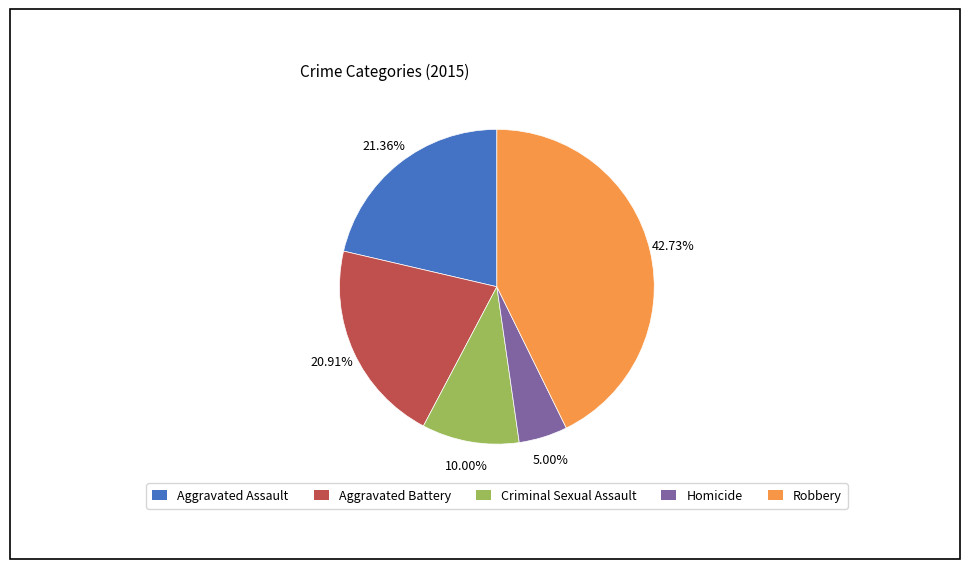

To the nearest percent, what percentage of the pie is Robbery?

43%